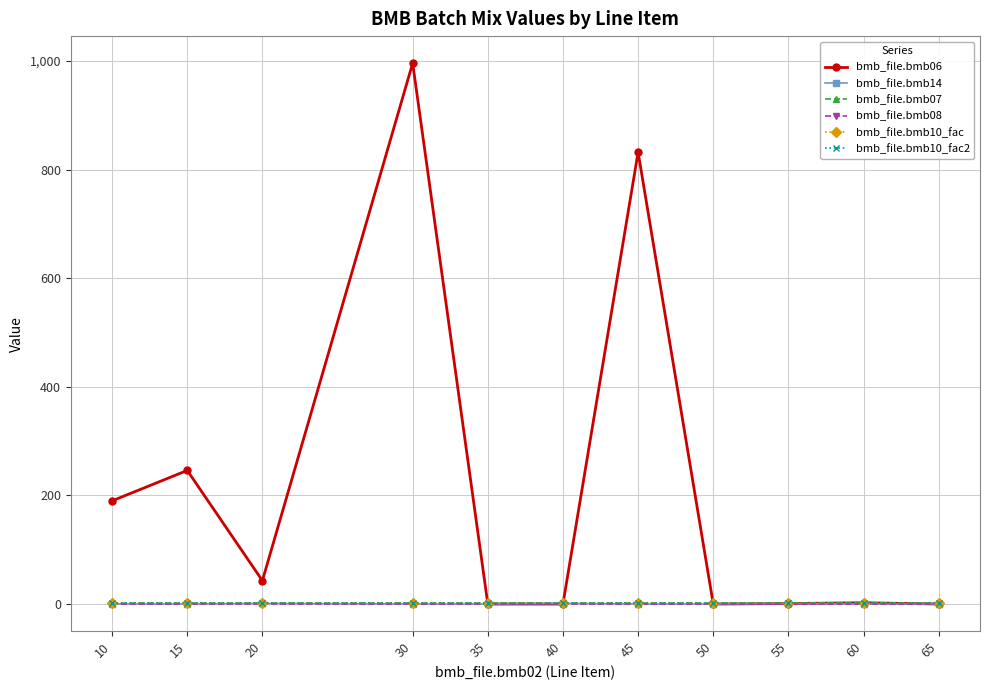

True or false: bmb_file.bmb14 and bmb_file.bmb10_fac2 intersect in this chart.

False